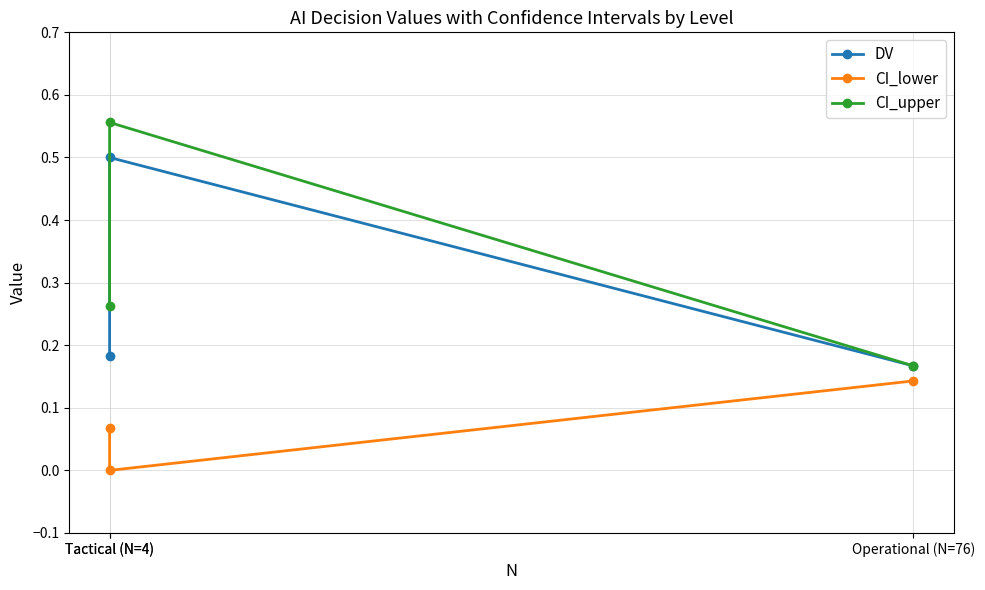

Rank the series by their maximum value, from highest to lowest.

CI_upper, DV, CI_lower